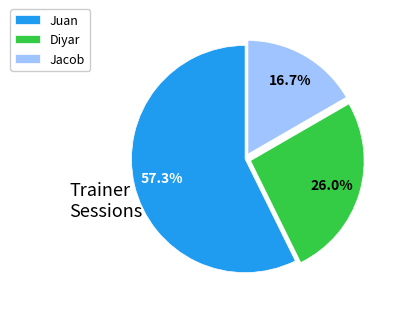

Is it true that Jacob is 27% of the pie?

False